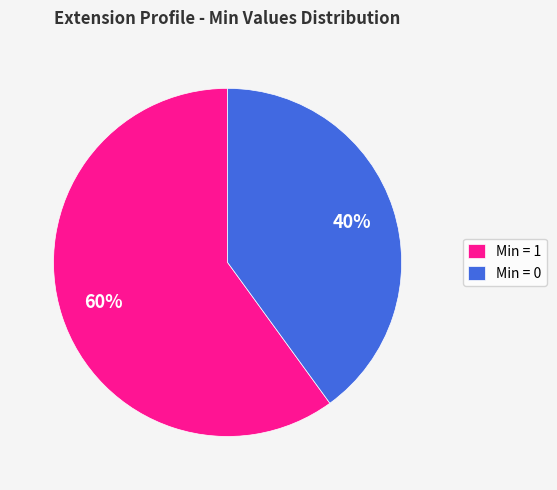

Which category has the smallest portion of the pie?

Min = 0